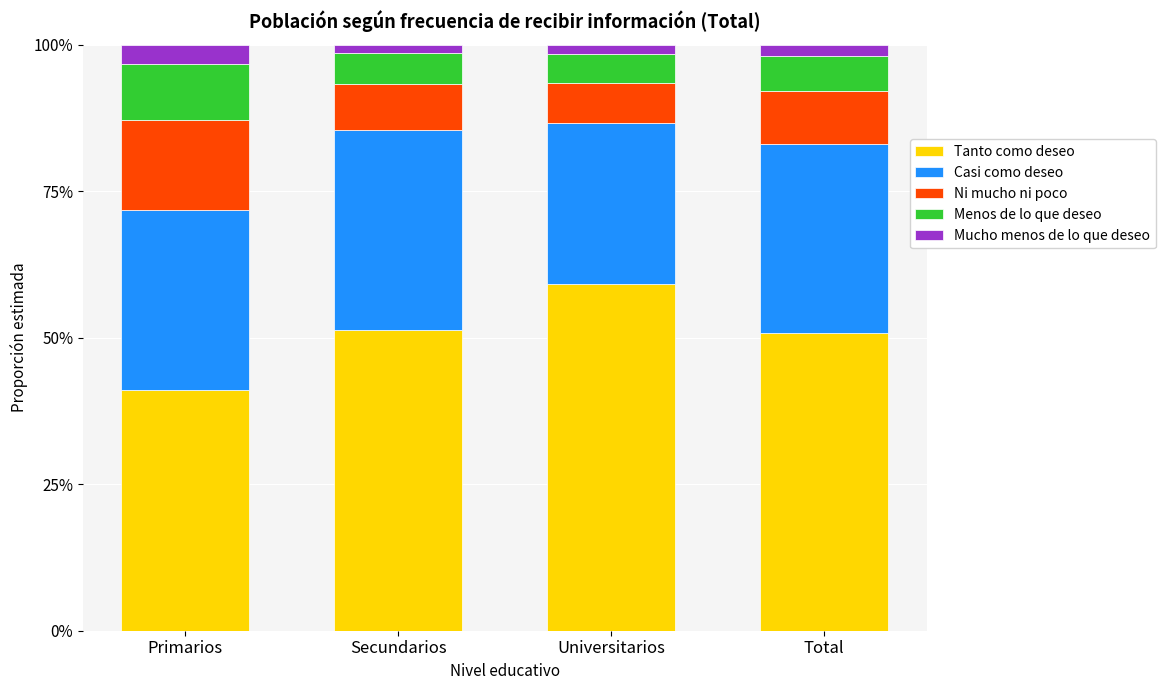

How many Menos de lo que deseo values are between 0 and 1?

4